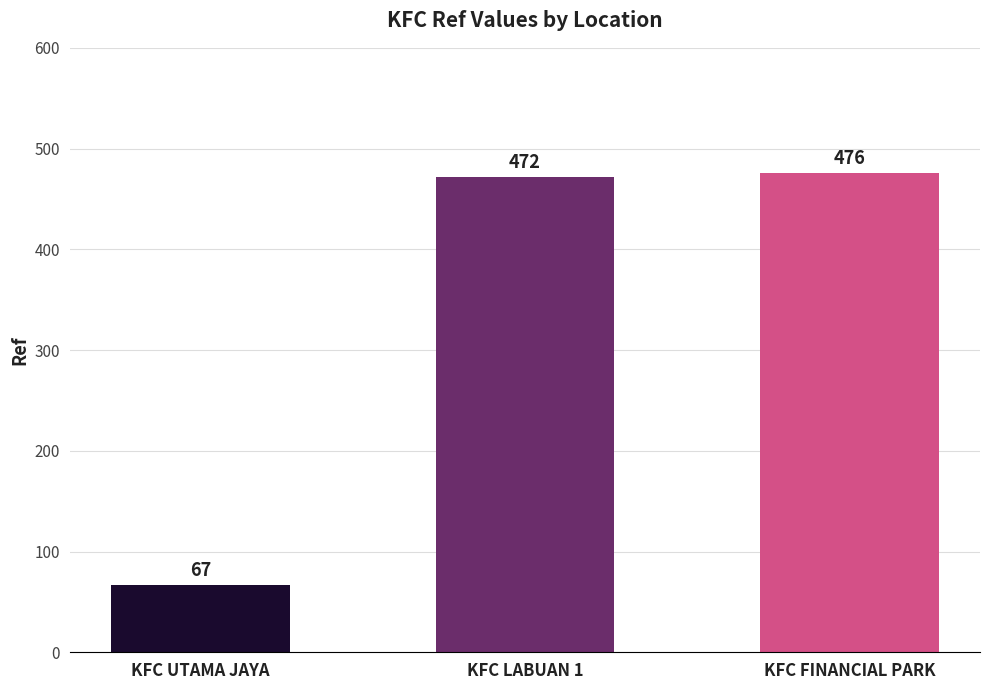

What is the ratio of the value at KFC UTAMA JAYA to the value at KFC FINANCIAL PARK?

0.1